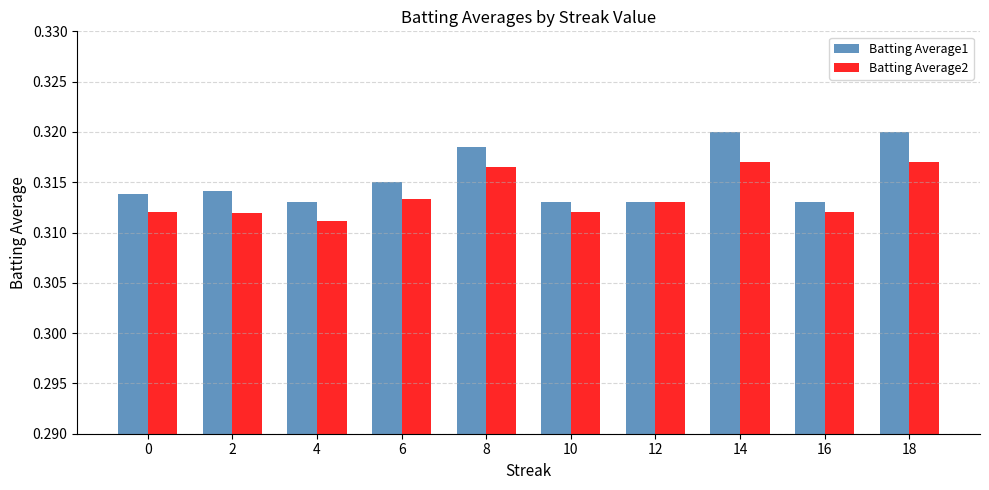

What is the total value across all series at 12?

0.6